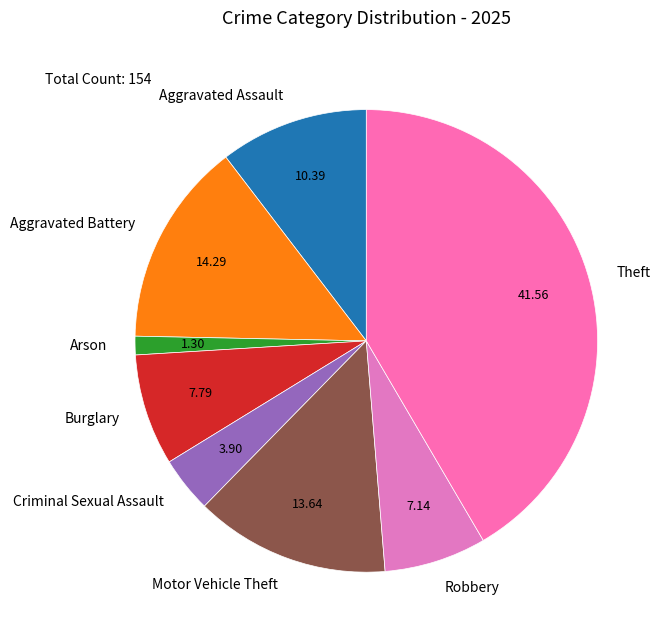

How many segments does this pie chart have?

8